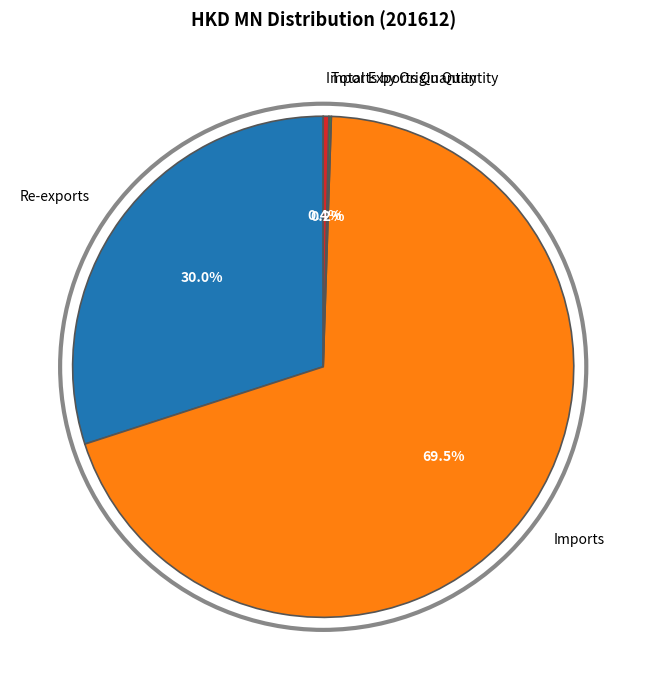

To the nearest percent, what is the average slice percentage?

25%